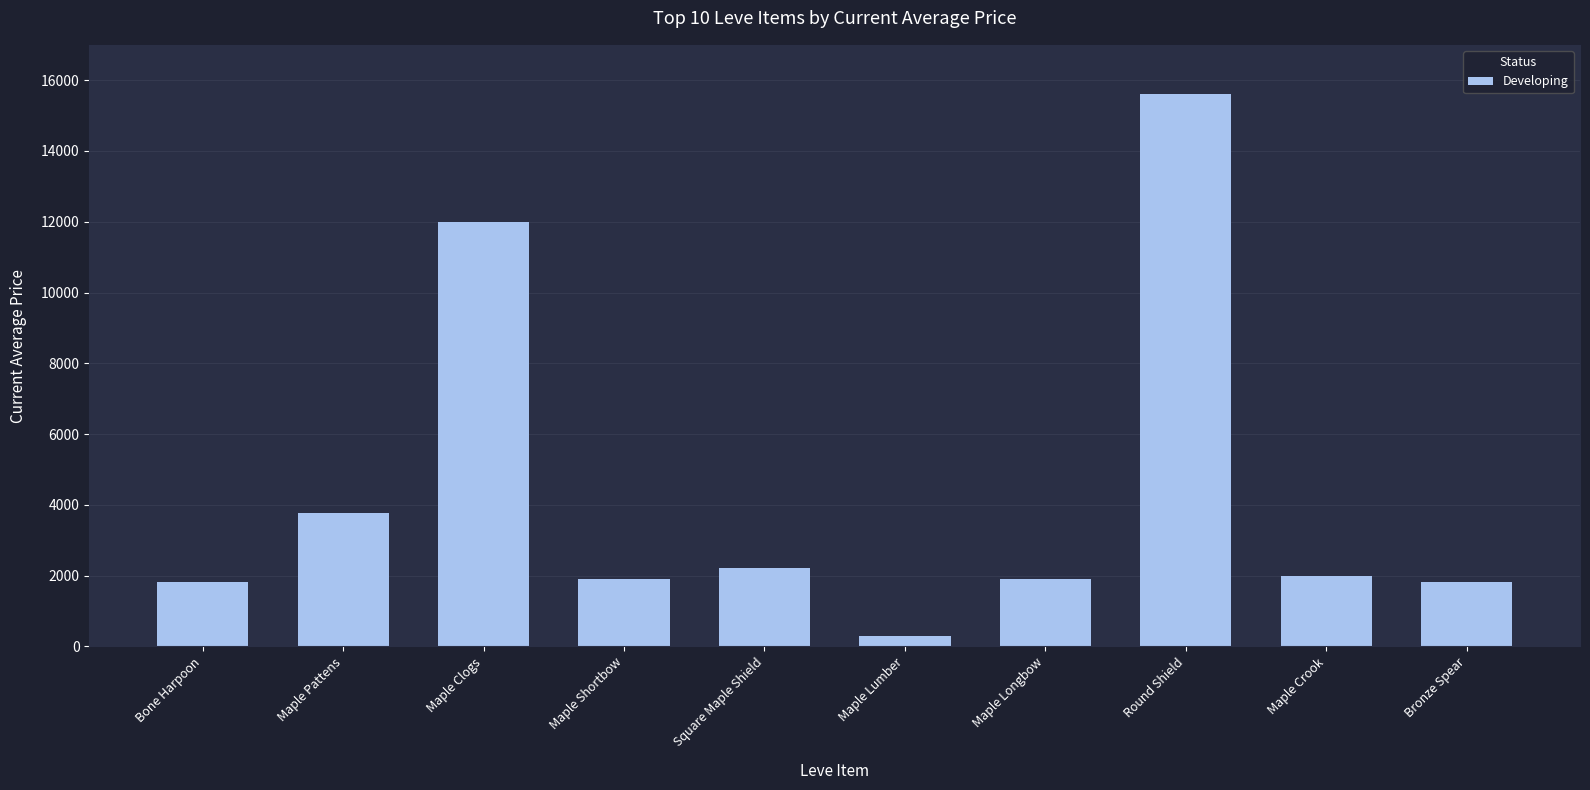

The value at Maple Clogs is 6956. True or false?

False